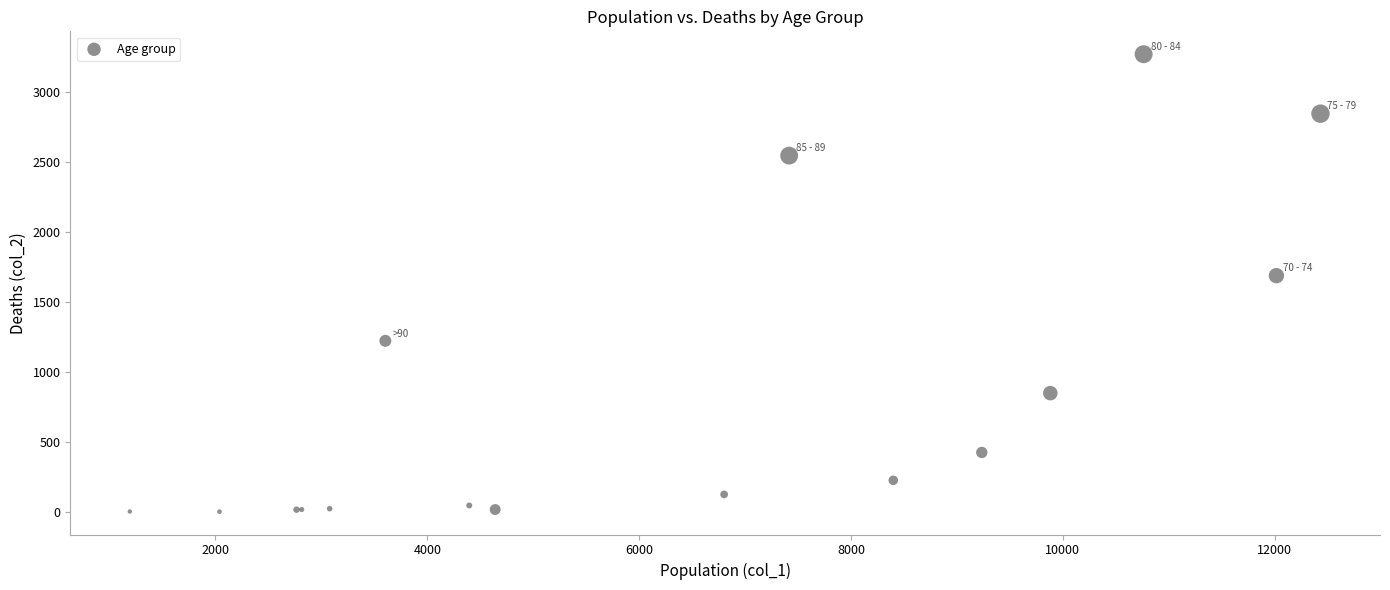

What Y value in the scatter plot is closest to 1638?

1690